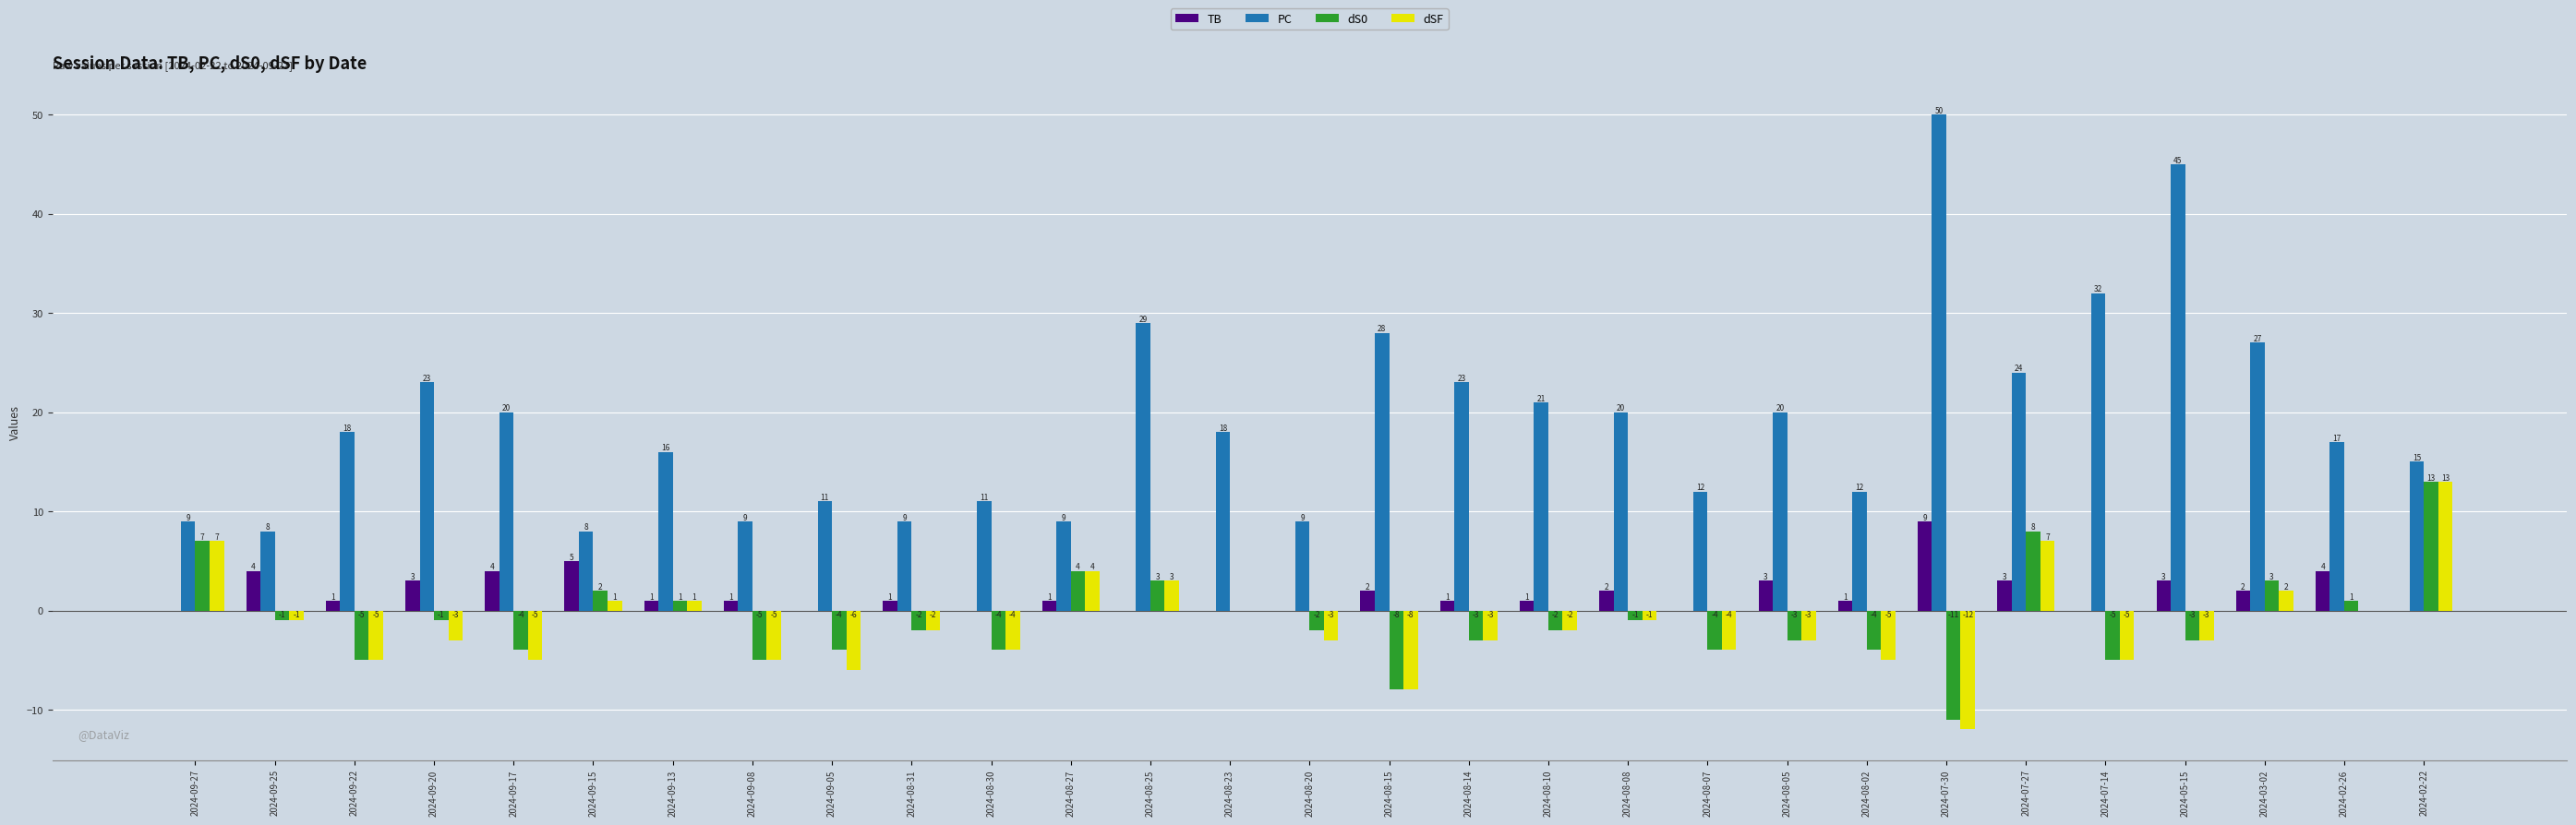

How many groups of bars are there?

29